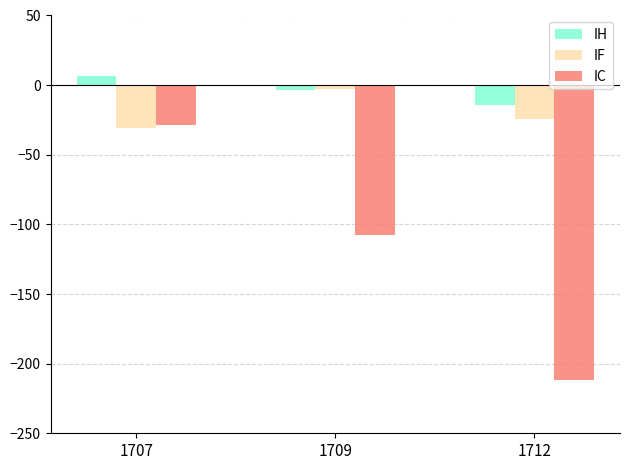

At which category is the sum across all series the highest?

1707